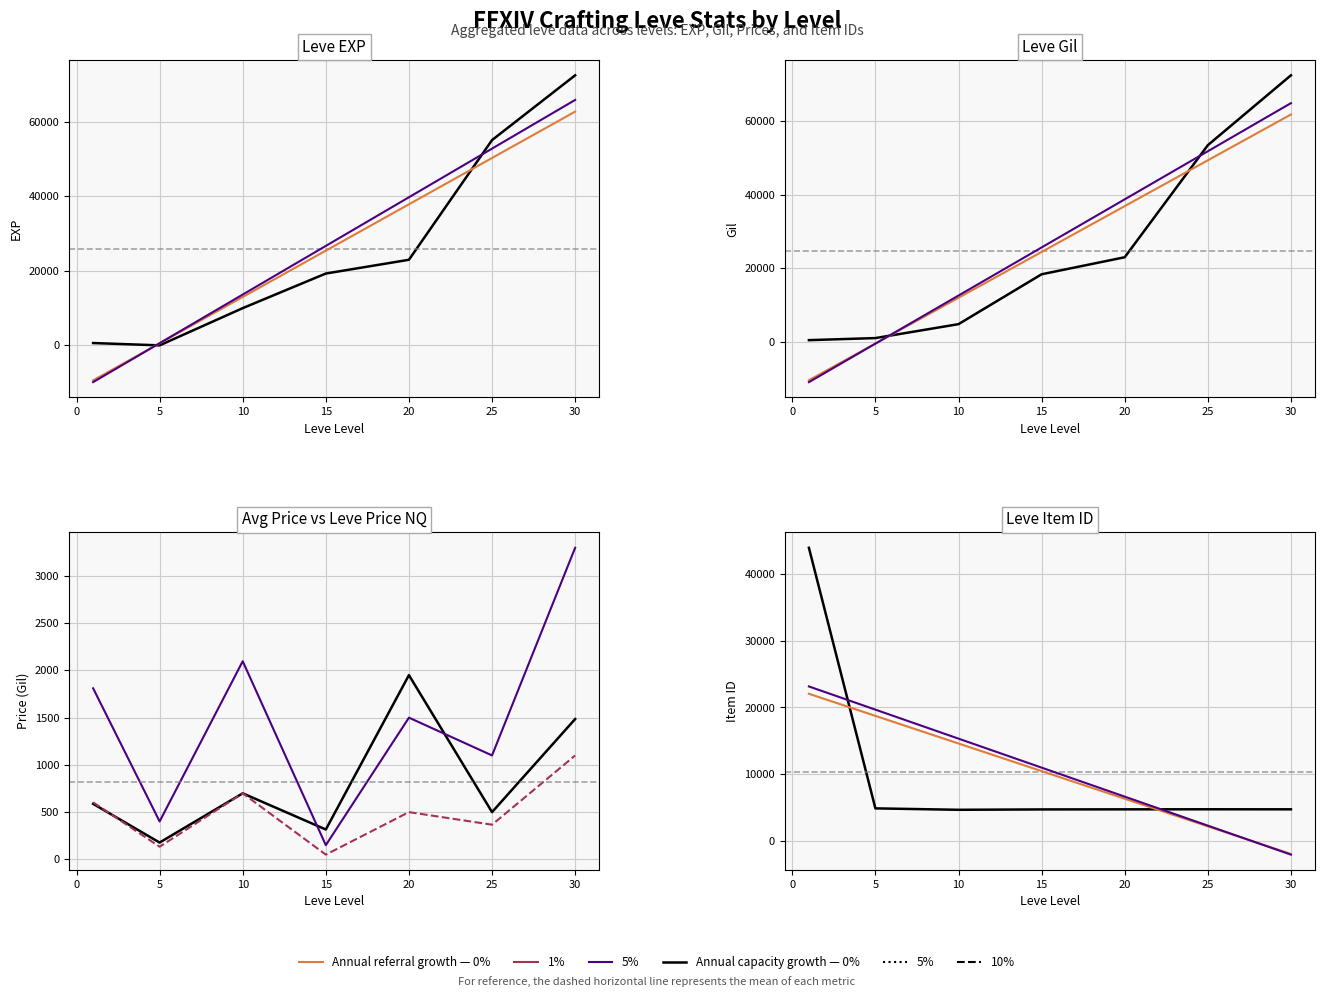

Is this an area chart (filled region under the line)?

No